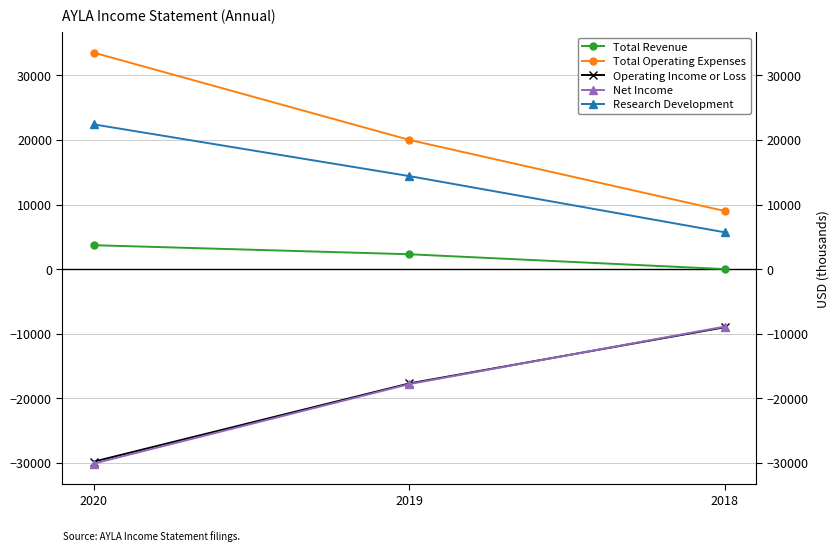

What is the sum of the Total Revenue values at 2019 and 2018?

2300